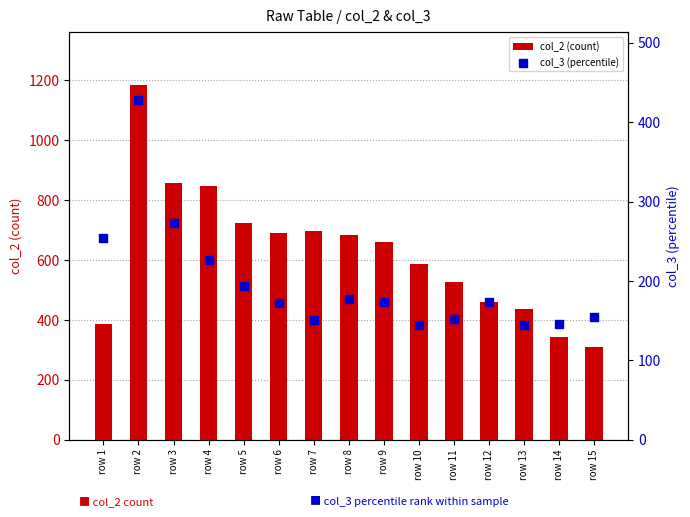

What are all the series names shown in the legend?

col_2 (count), col_3 (percentile)